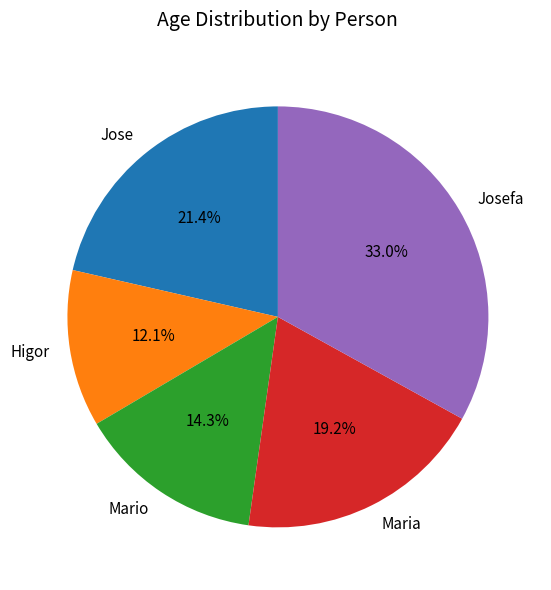

Count the number of slices in the pie.

5